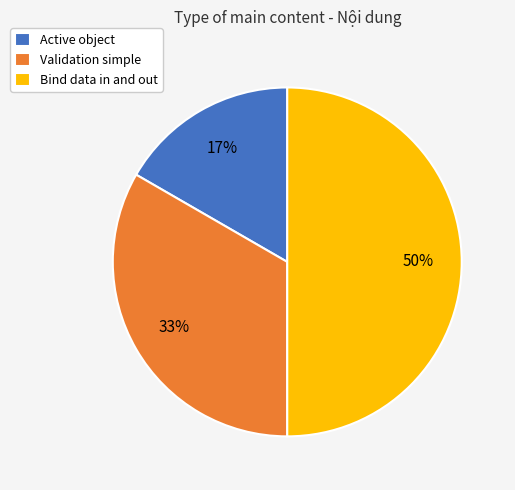

Which category has the smallest portion of the pie?

Active object